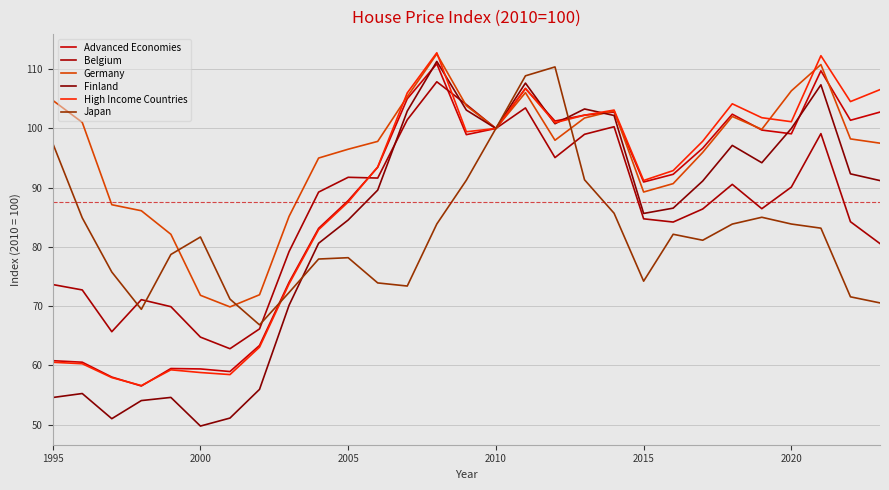

How many times do Belgium and Finland cross each other?

2